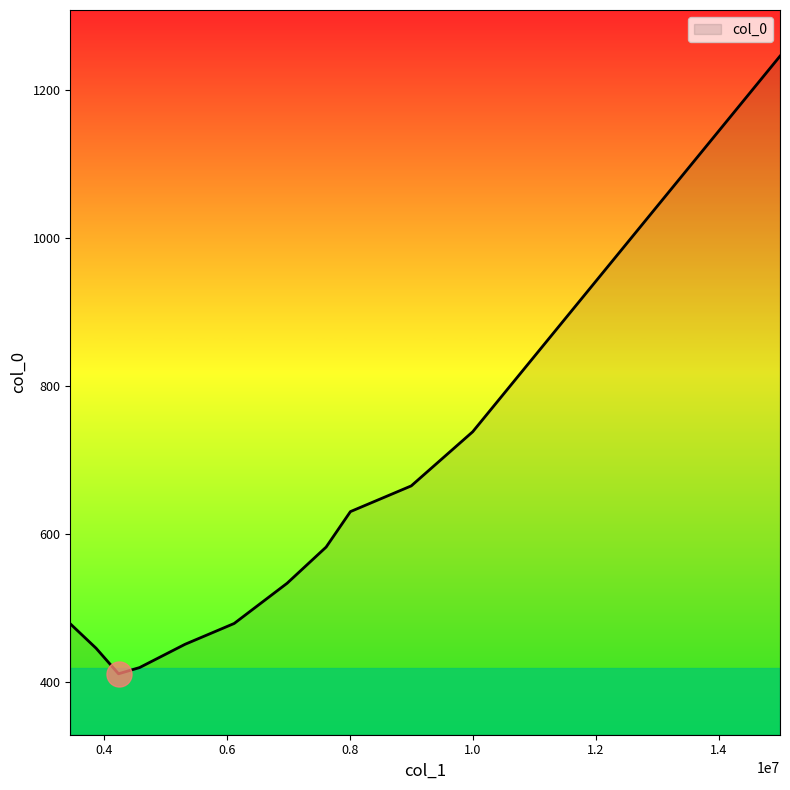

What is the difference between the maximum and minimum values?

834.6